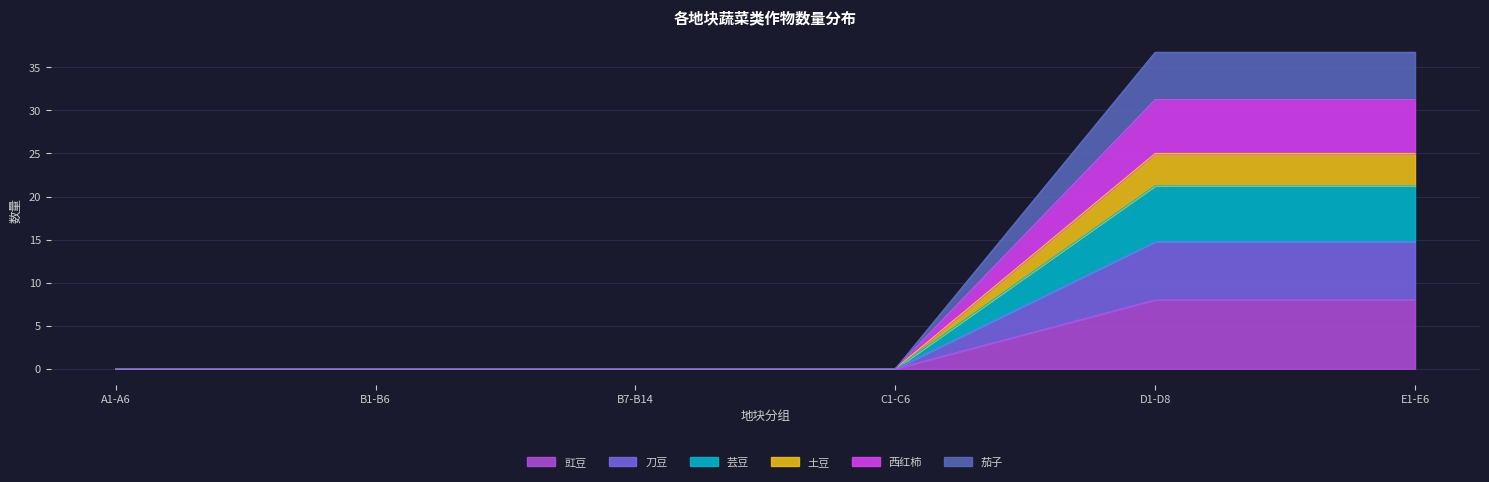

What are all the series names shown in the legend?

豇豆, 刀豆, 芸豆, 土豆, 西红柿, 茄子